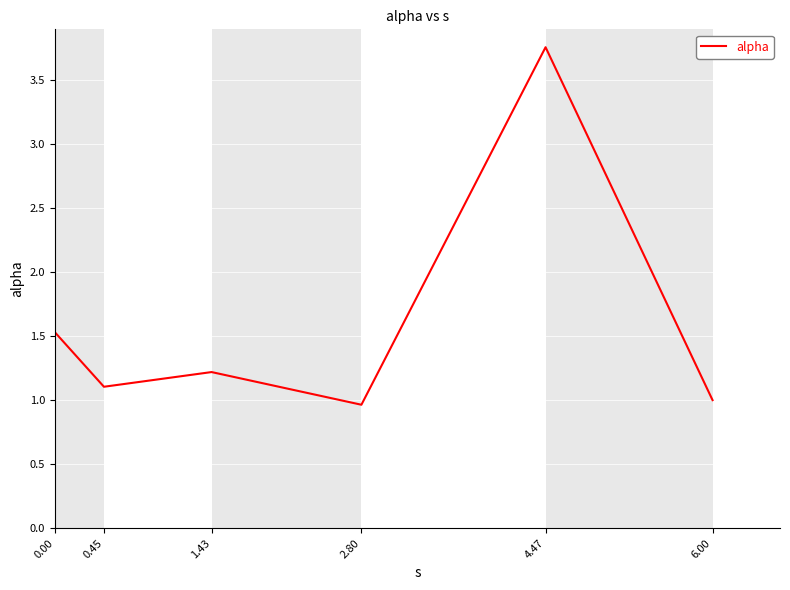

Which label corresponds to the largest value in the chart?

4.47